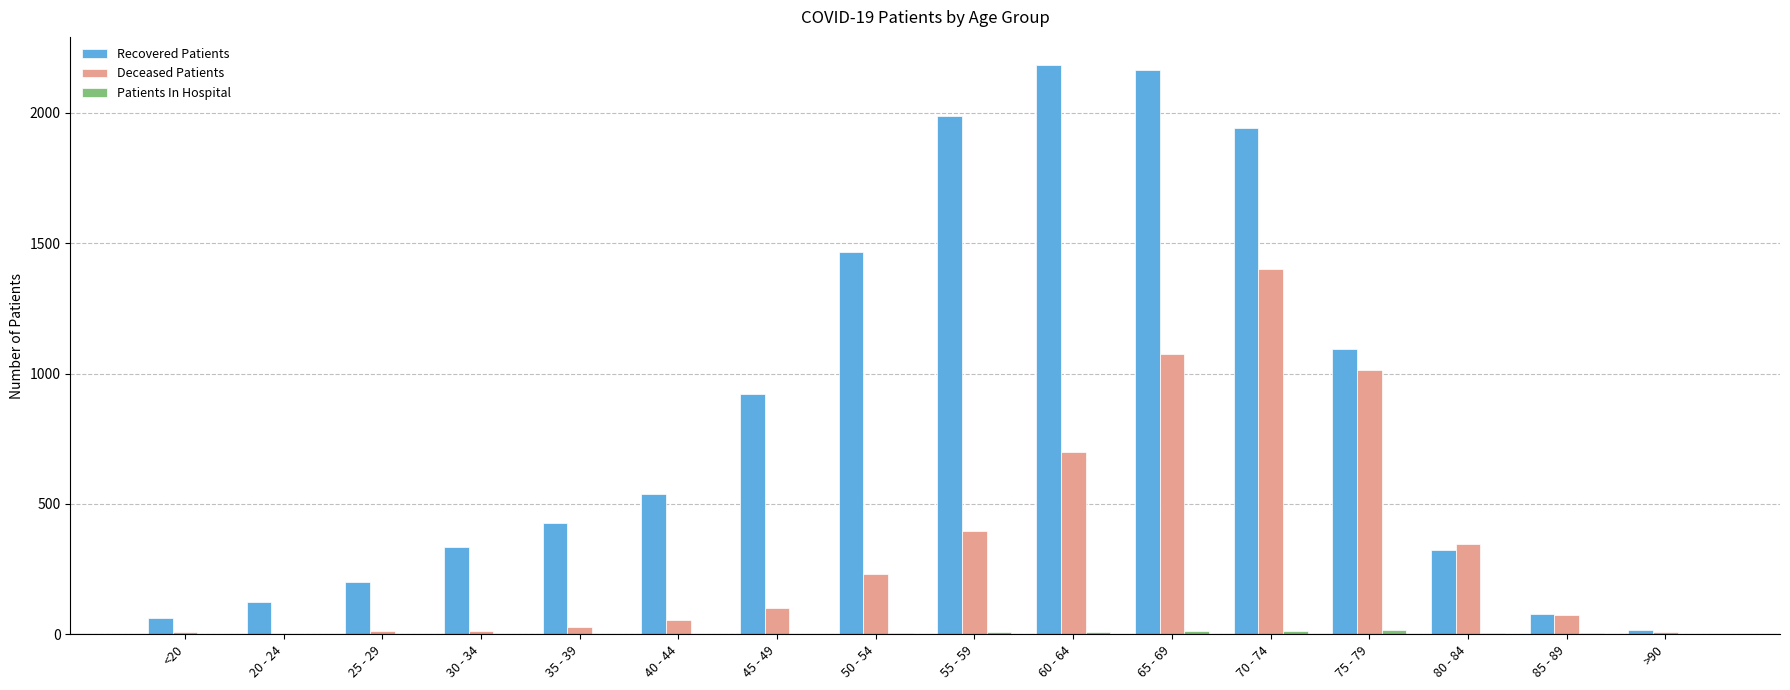

What is the sum of all Recovered Patients values?

13860